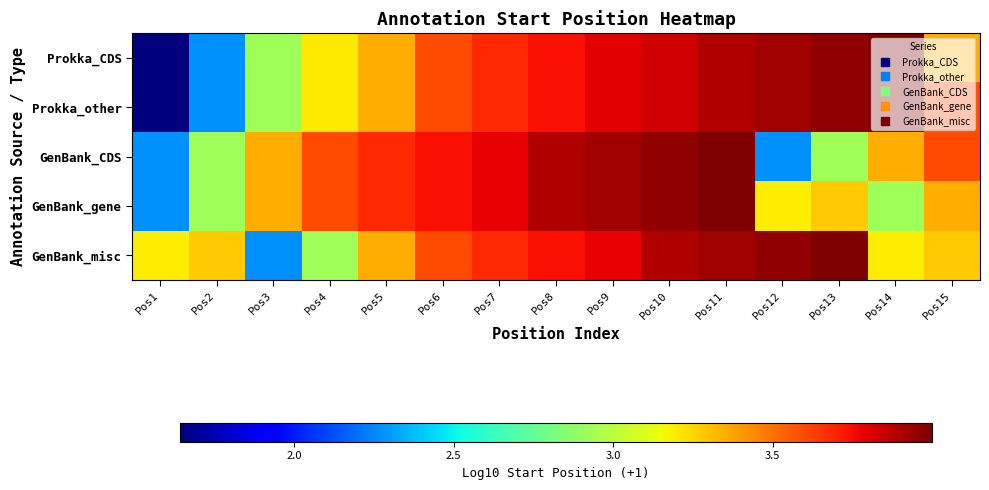

List the series in order of their peak value, highest first.

Prokka_CDS, Prokka_other, GenBank_CDS, GenBank_gene, GenBank_misc